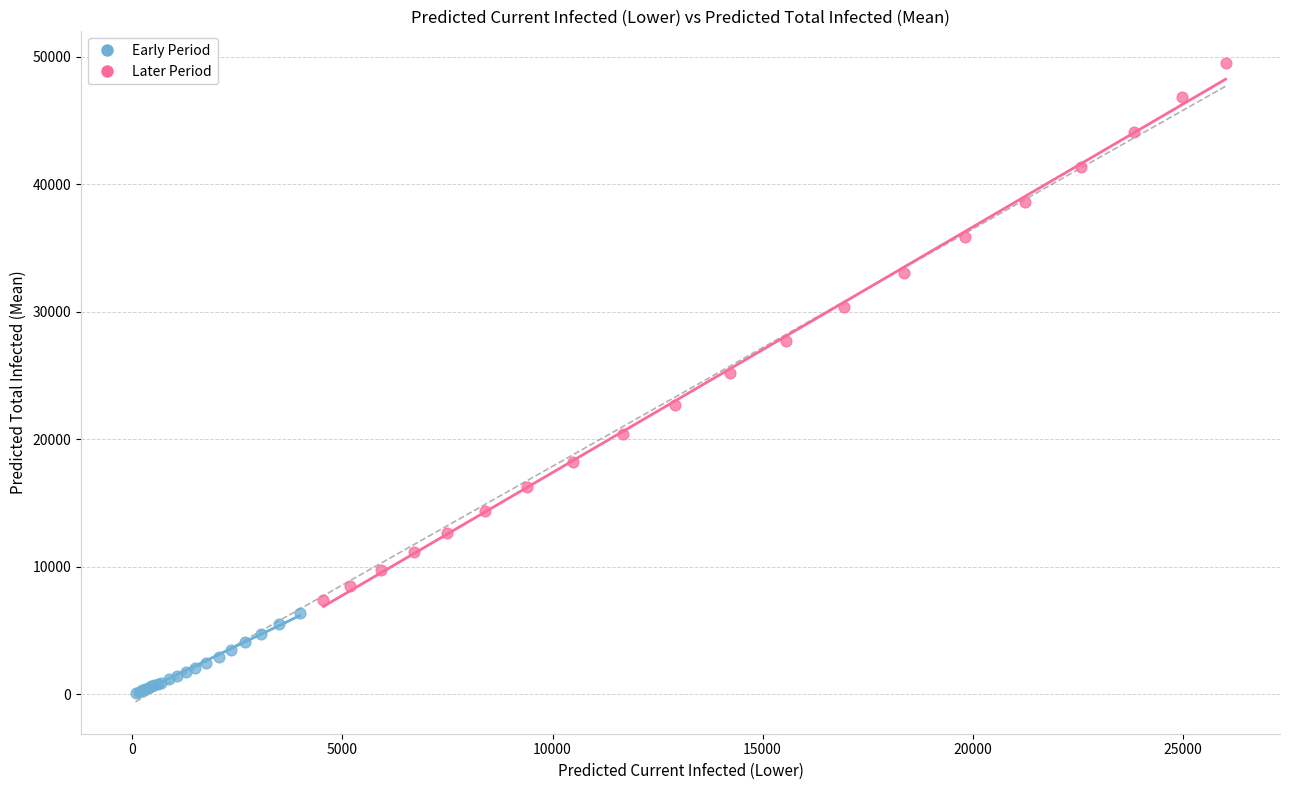

Which series has the largest Y range (max minus min)?

Later Period